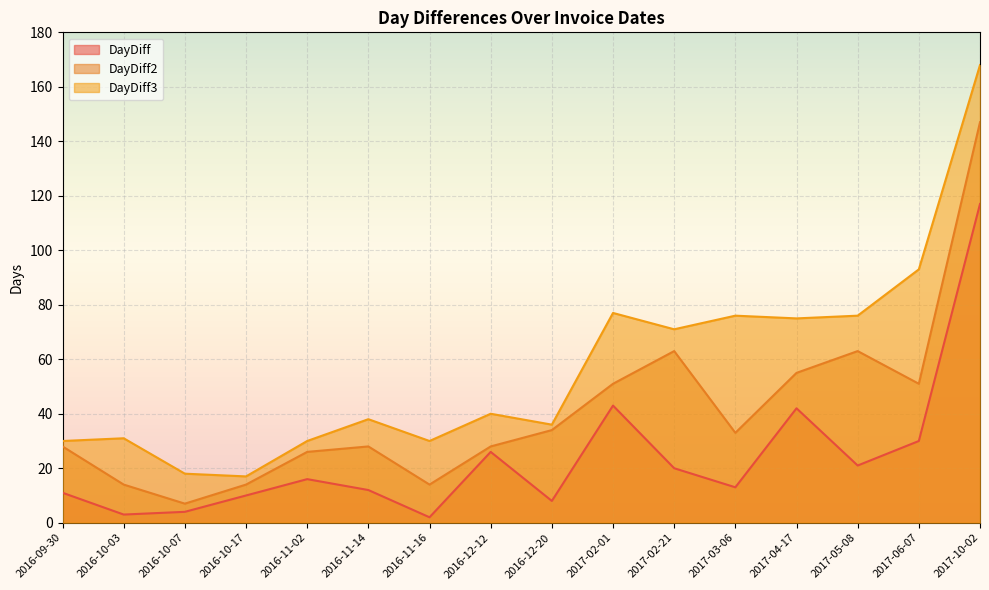

Reading right to left, list all the values displayed in this chart.

DayDiff: 117	30	21	42	13	20	43	8	26	2	12	16	10	4	3	11
DayDiff2: 147	51	63	55	33	63	51	34	28	14	28	26	14	7	14	28
DayDiff3: 168	93	76	75	76	71	77	36	40	30	38	30	17	18	31	30